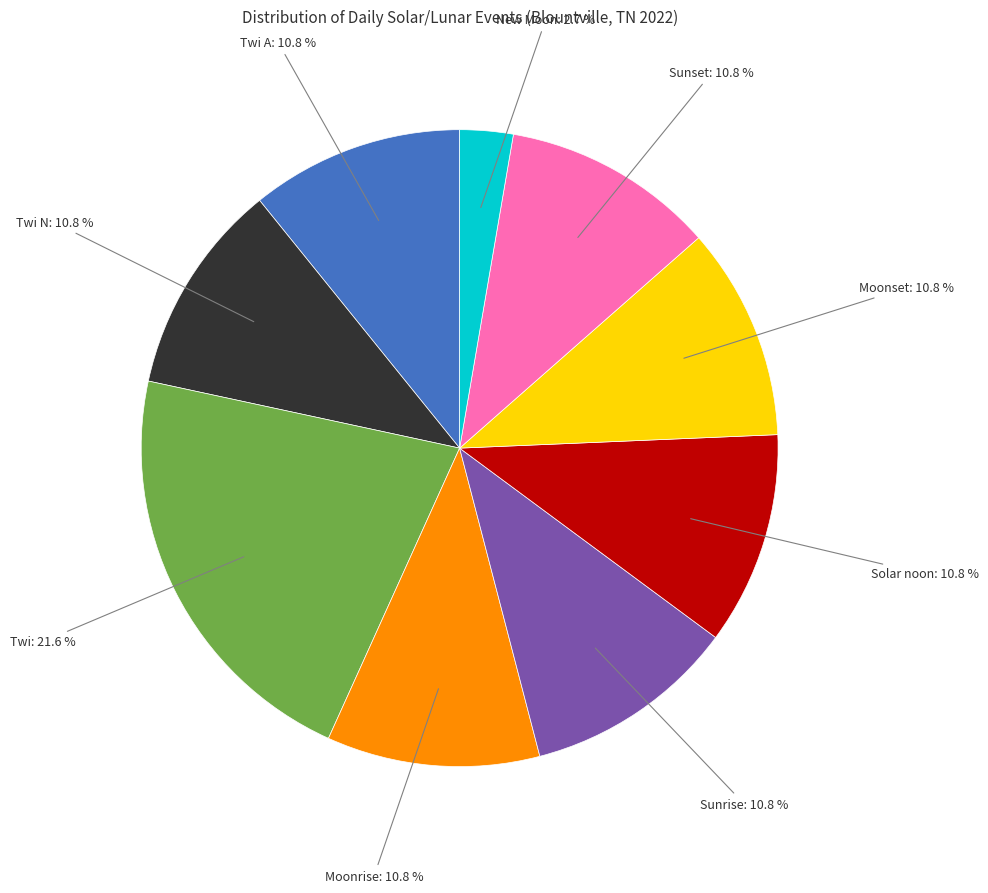

To the nearest percent, what portion does Sunrise represent?

11%